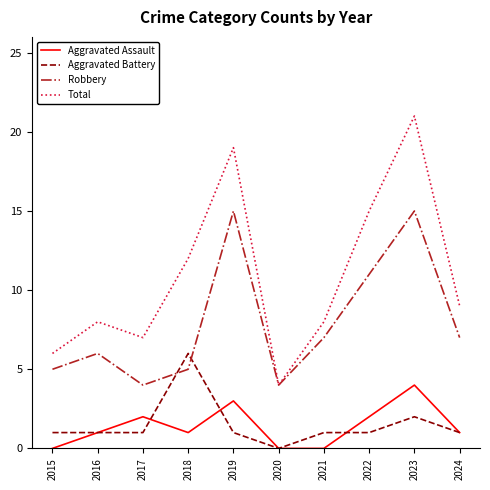

Which category has the lowest value in the Aggravated Battery series?

2020